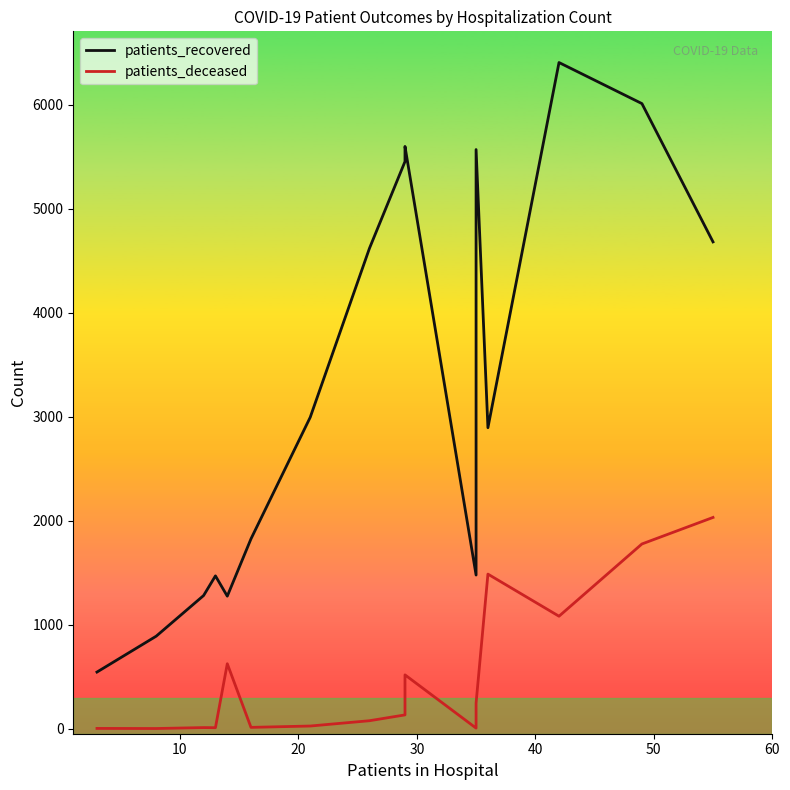

Reading left to right, what are all the values shown in this chart?

patients_recovered: 545	890	1281	1470	1275	1826	2995	4620	5455	5600	1478	5570	2895	6407	6012	4682
patients_deceased: 3	2	11	10	625	13	26	77	133	518	6	246	1487	1082	1777	2032